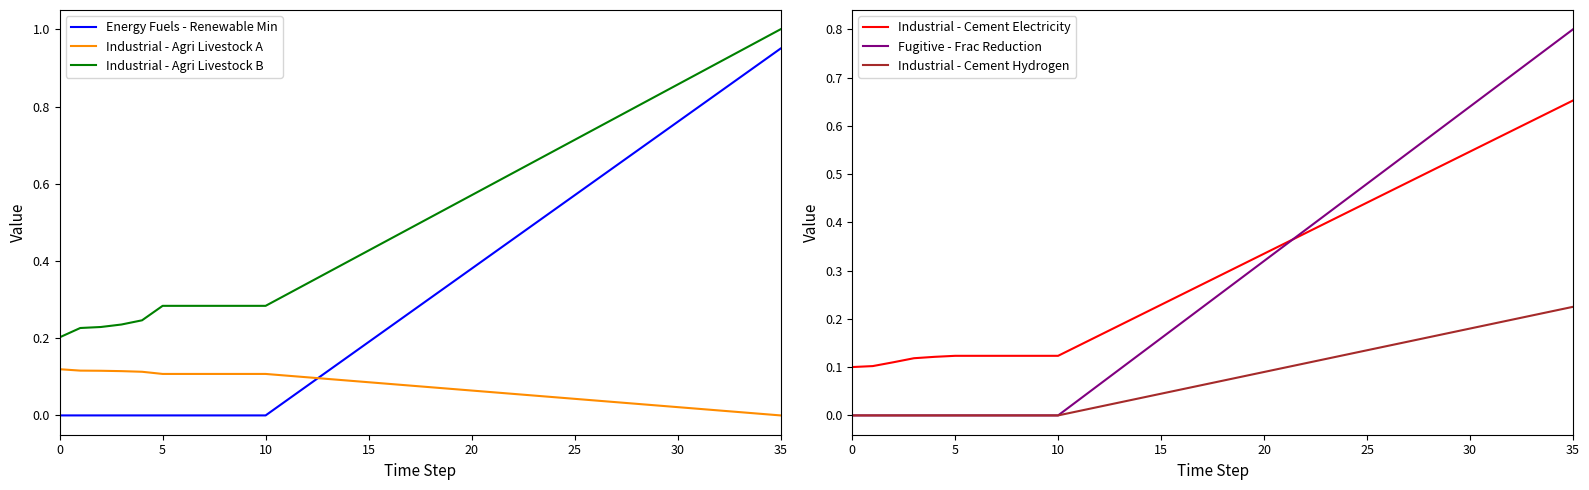

What is the average value of the Industrial - Cement Hydrogen series?

0.1